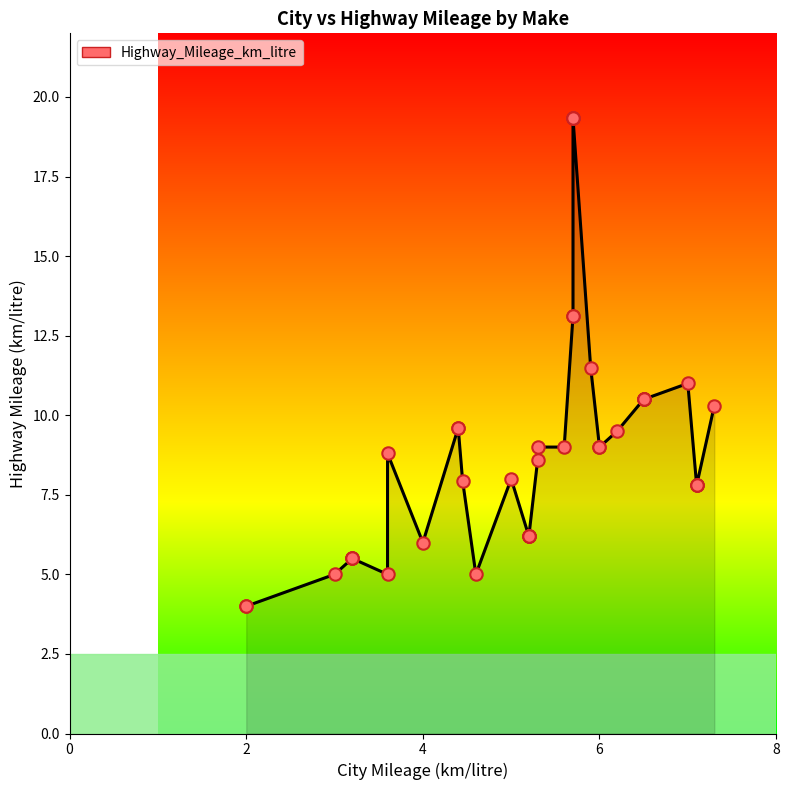

Which series has the widest spread of Y values?

Highway_Mileage_km_litre